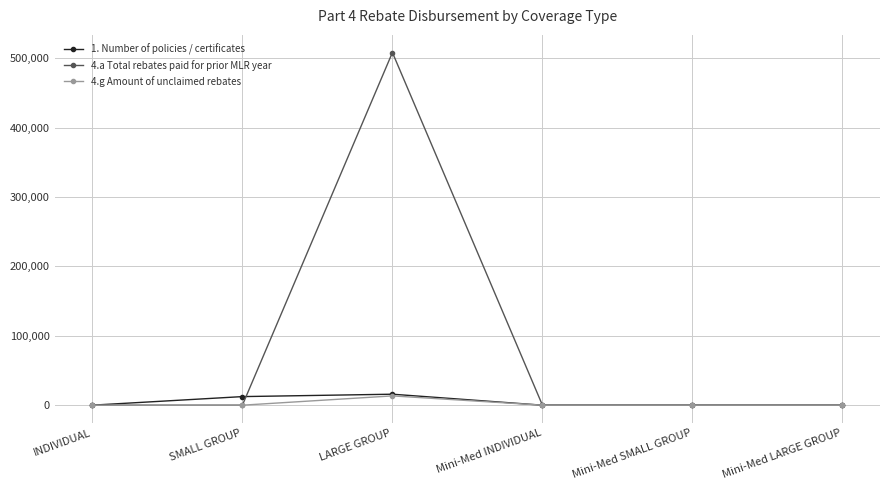

At which category does 4.a Total rebates paid for prior MLR year reach its first local peak?

LARGE GROUP